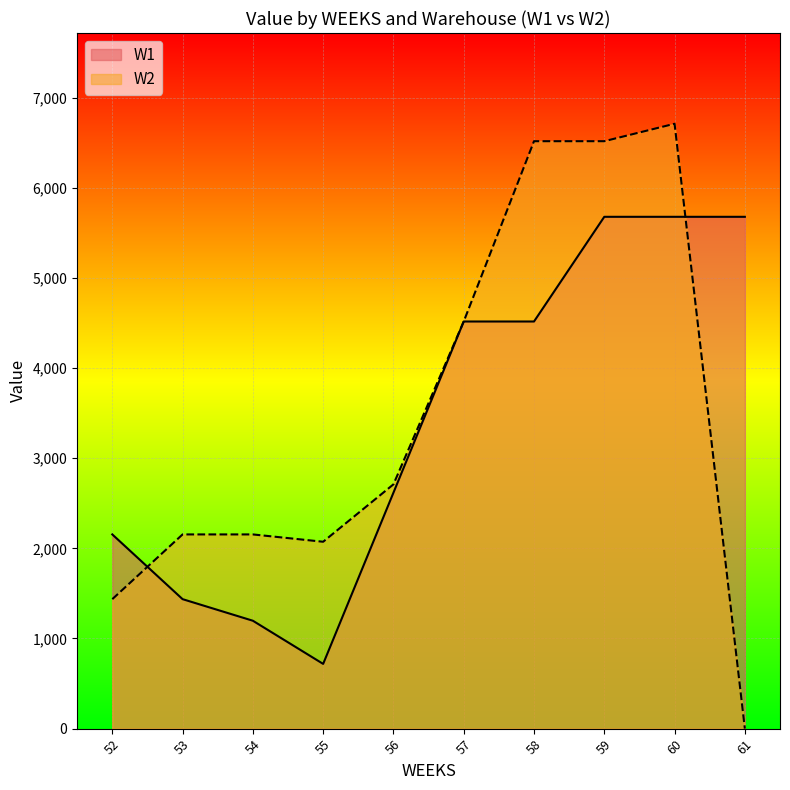

What is the highest value of the W1 series?

5677.7